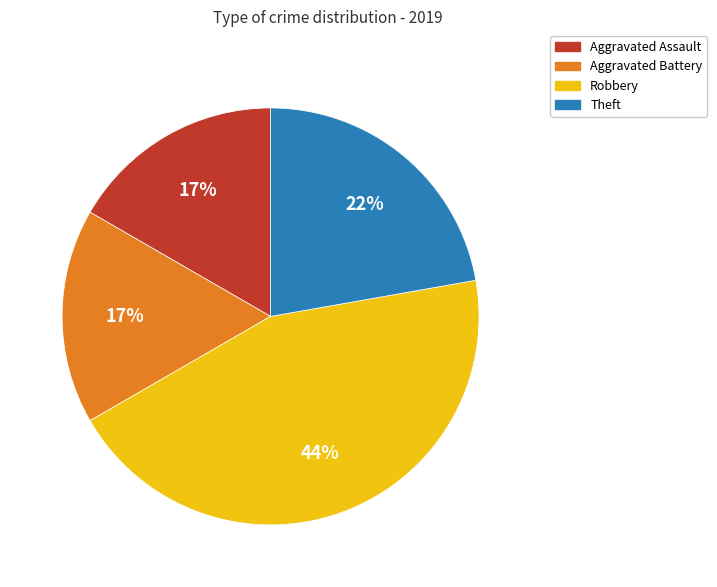

Is there a majority slice in this chart?

No